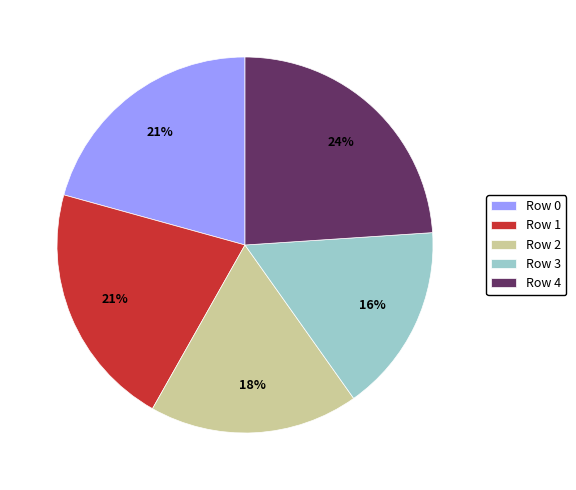

Is Row 2 the majority of the pie?

No